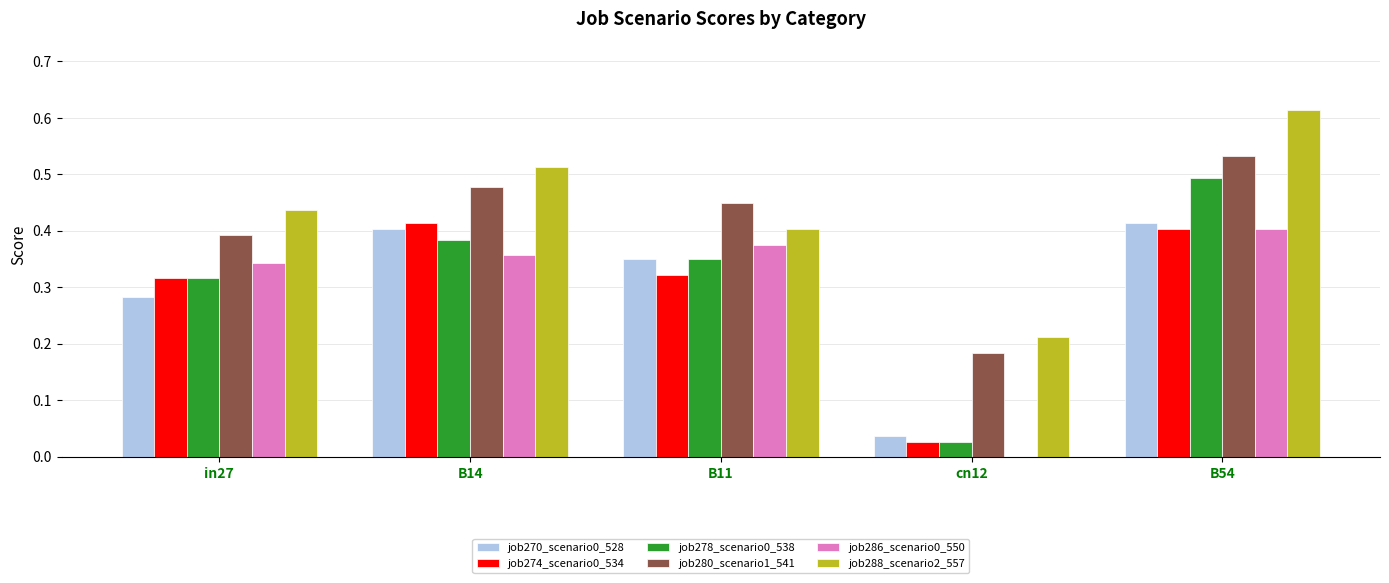

Which category has the highest value across all series?

B54